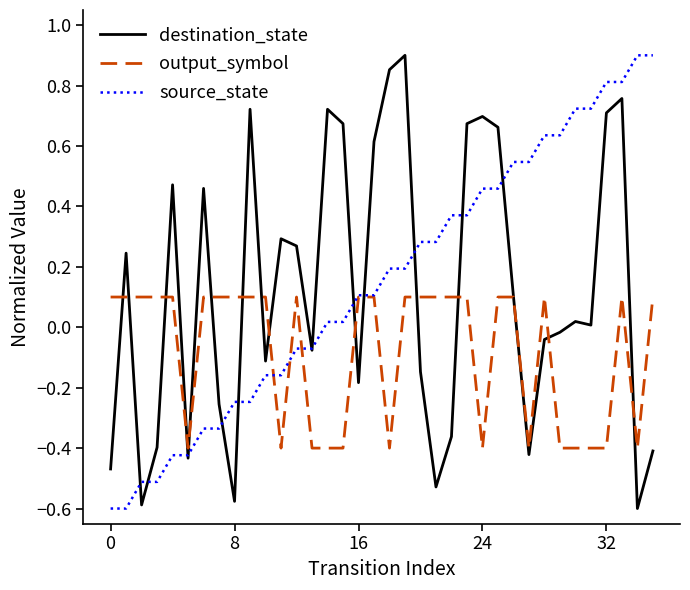

Does the chart have visible grid lines?

No